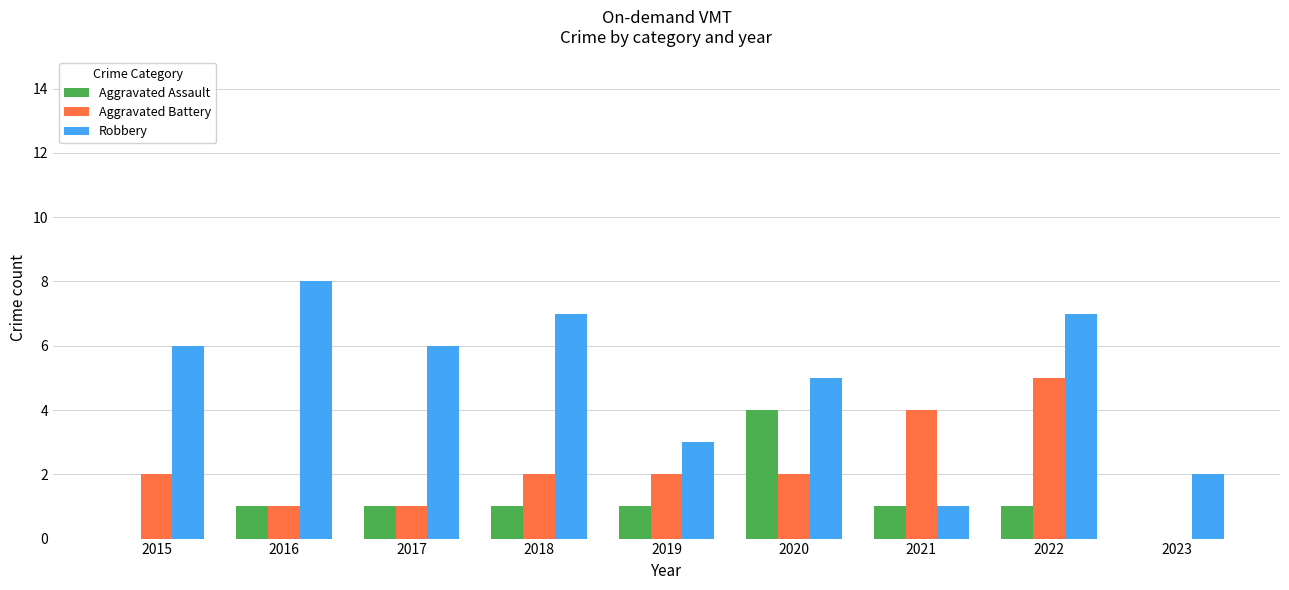

How many Aggravated Assault values are between 1 and 2?

6